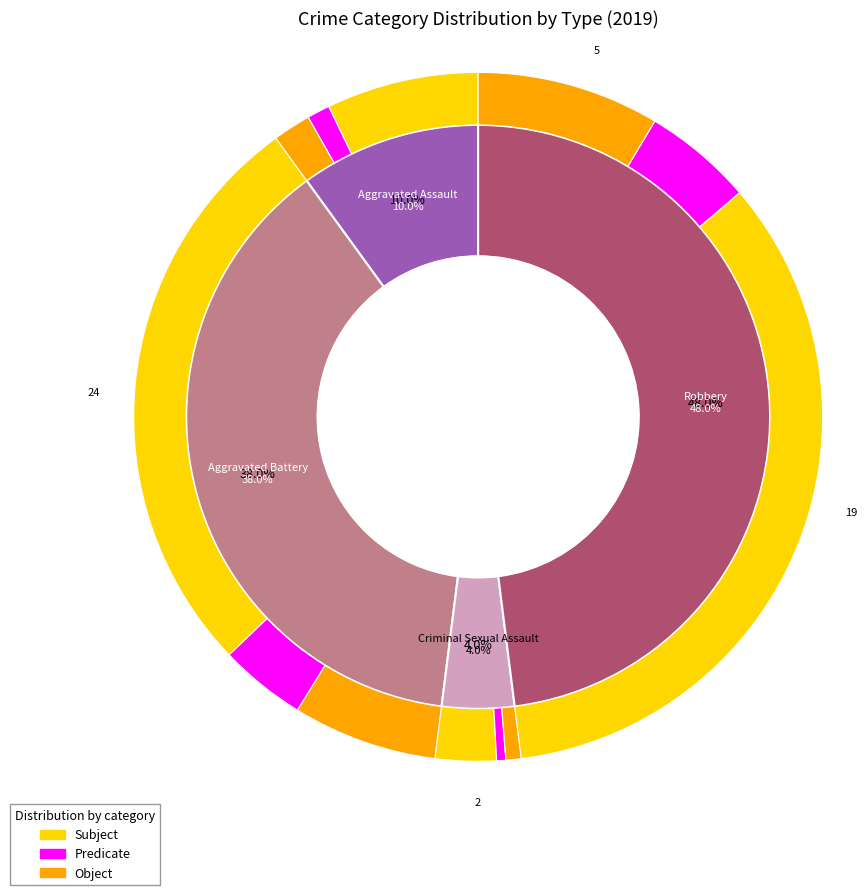

What is the total percentage of Criminal Sexual Assault and Robbery?

52.0%